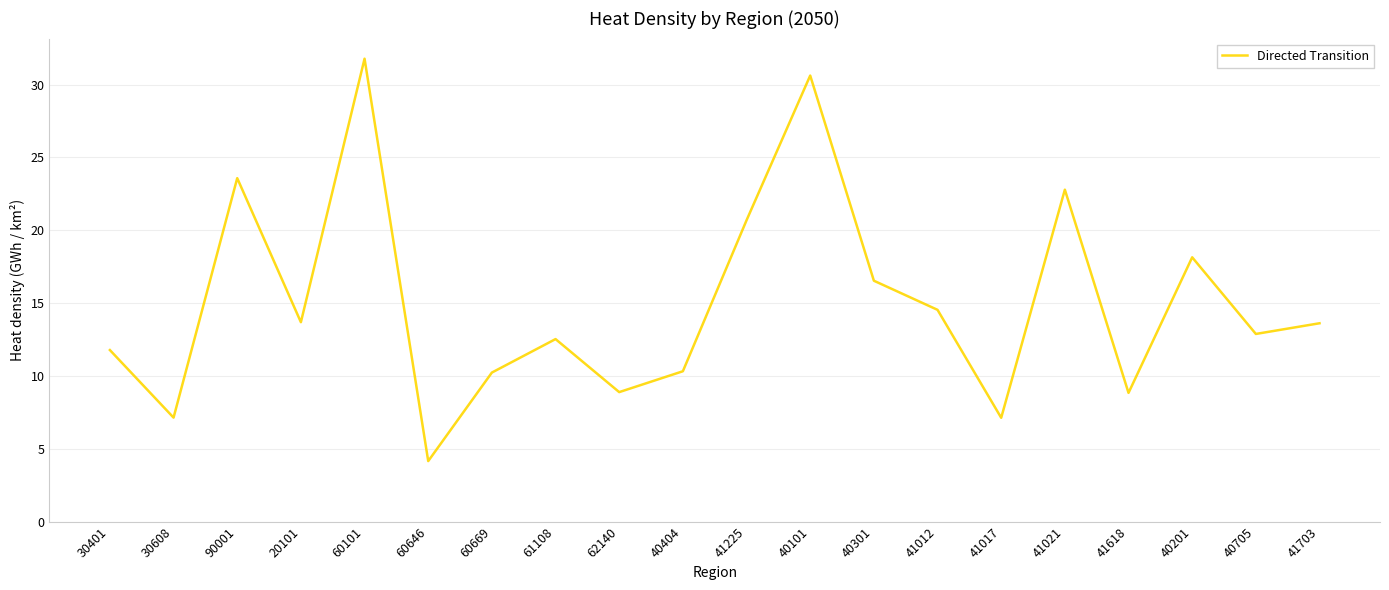

Where is the data nearest to the value 17?

40301